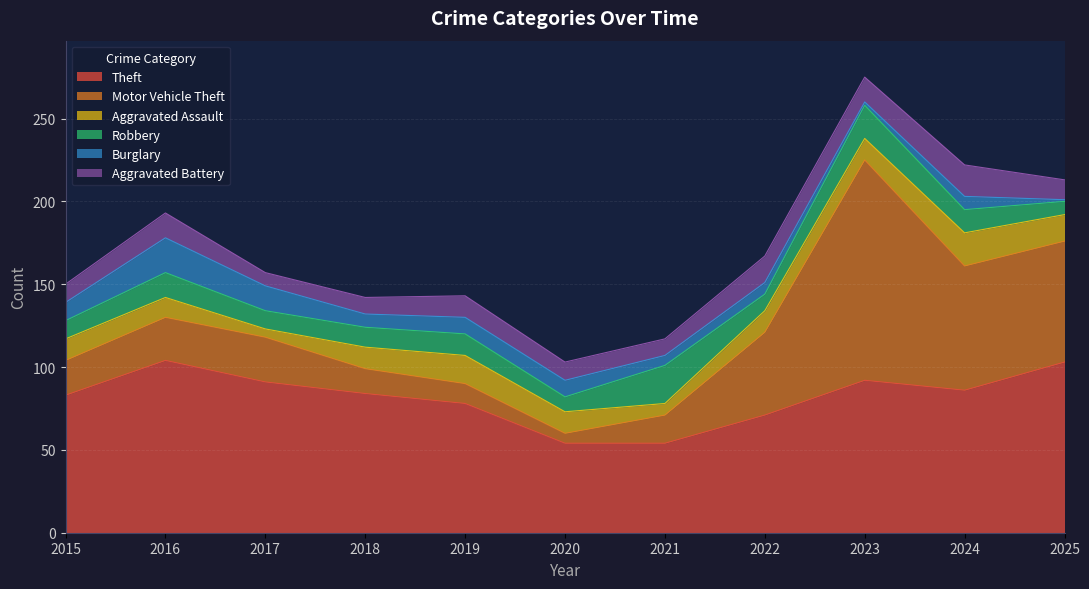

What is the sum of all Aggravated Assault values?

142